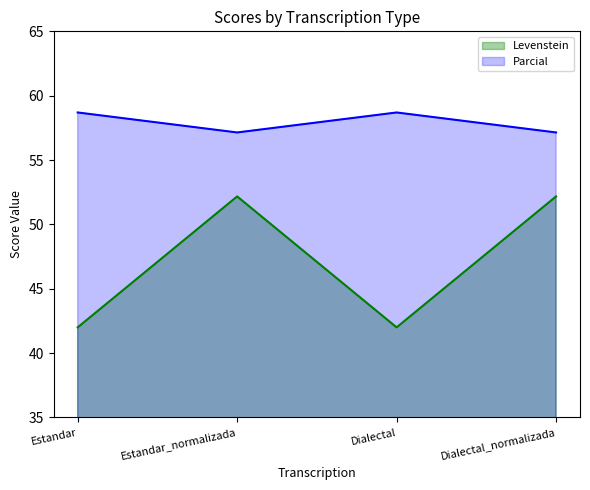

What are all the series names shown in the legend?

Levenstein, Parcial